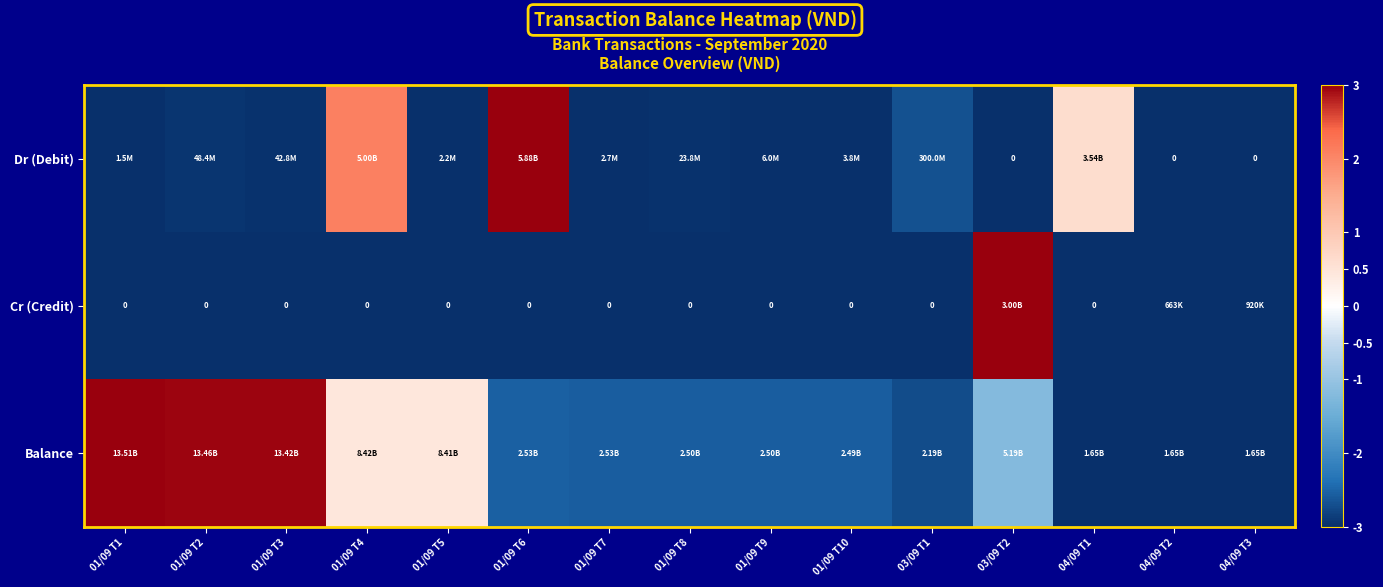

Rank the series at 04/09 T1 from highest to lowest value.

Dr (Debit), Cr (Credit), Balance